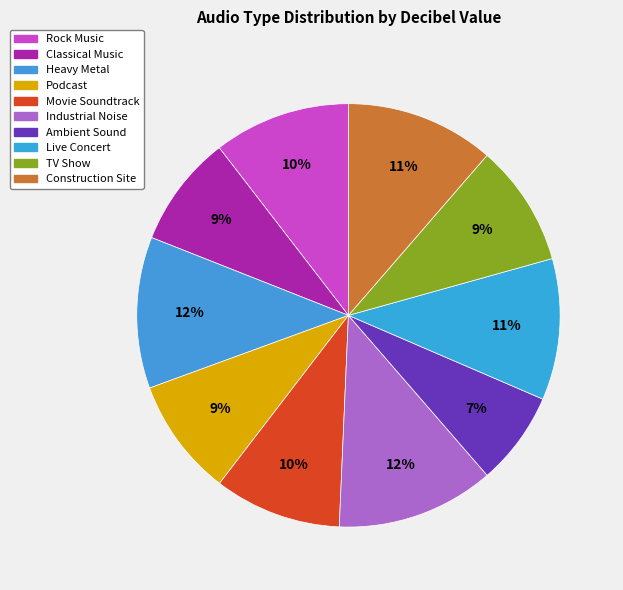

How many slices are in this pie chart?

10